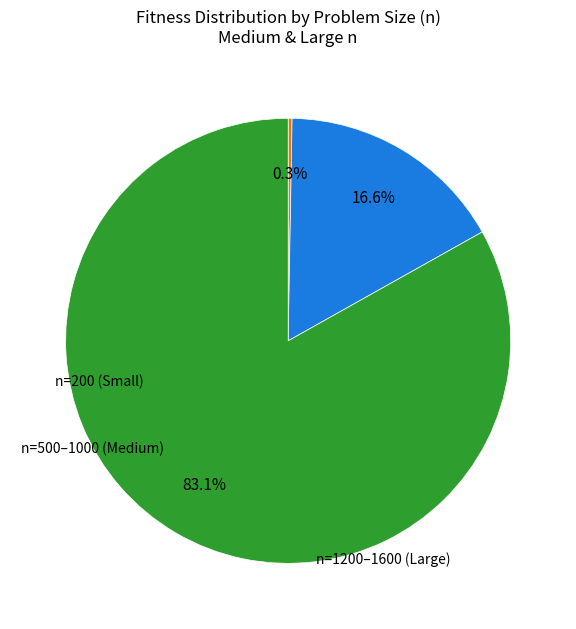

Is there a majority slice in this chart?

Yes